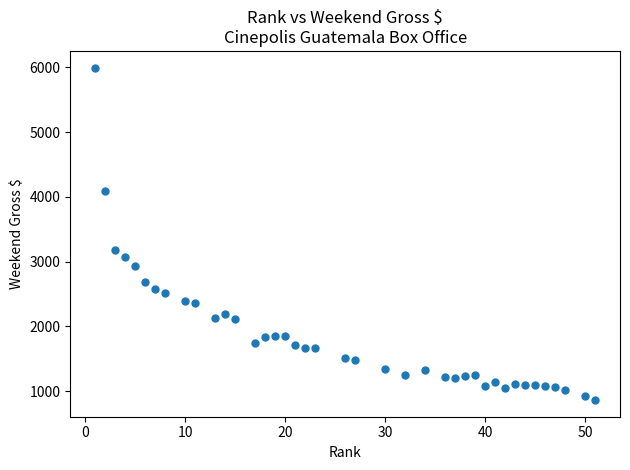

What Y value in the scatter plot is closest to 3430?

3187.2